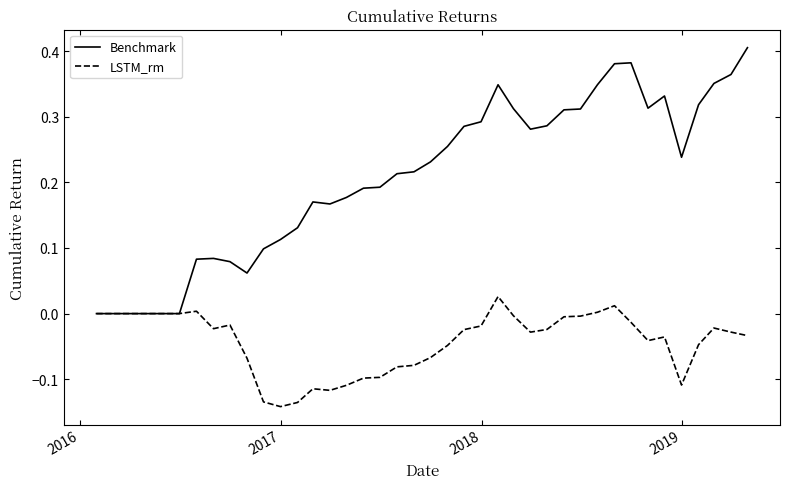

How many lines are shown in the chart?

2